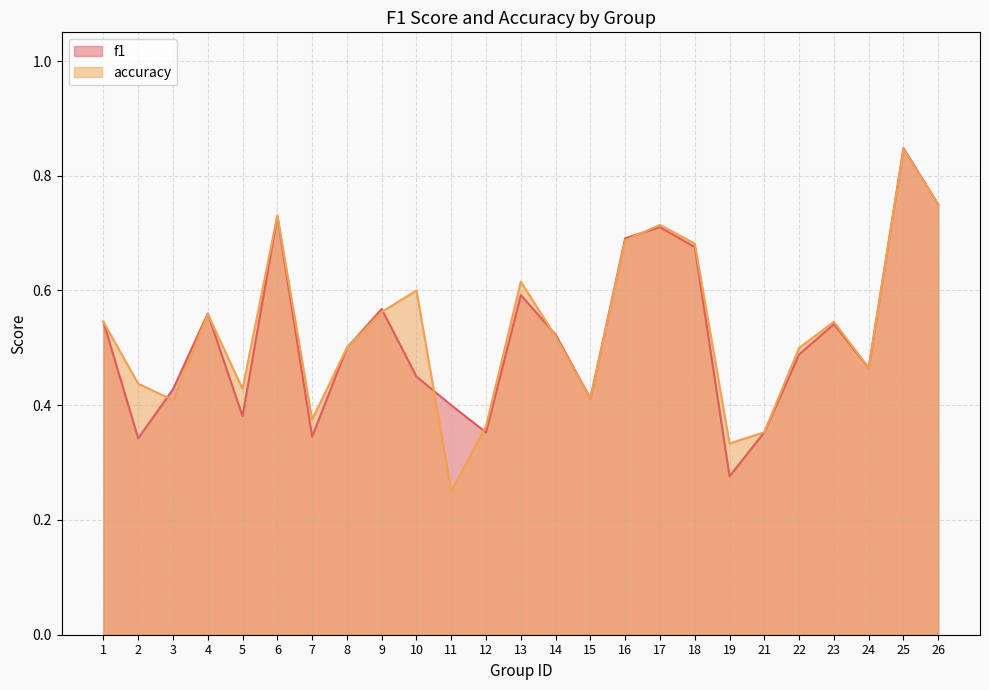

In accuracy, how many points are lower than both neighbors (excluding endpoints)?

7